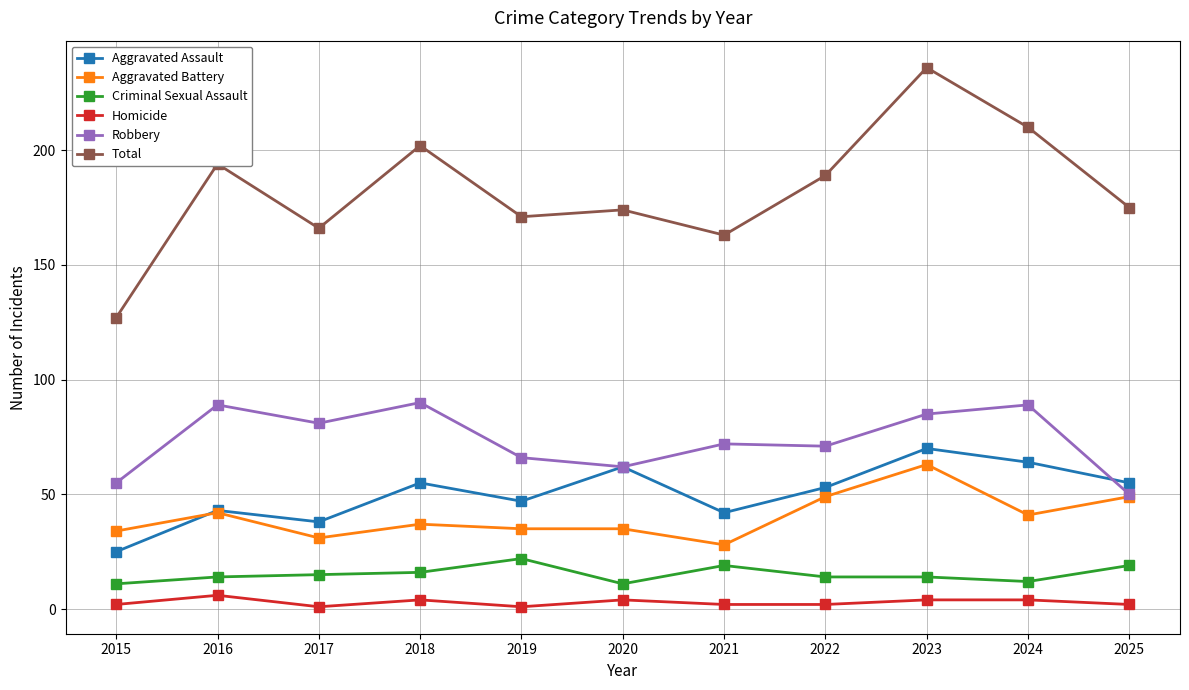

What is the difference between the highest and lowest values at 2019?

170